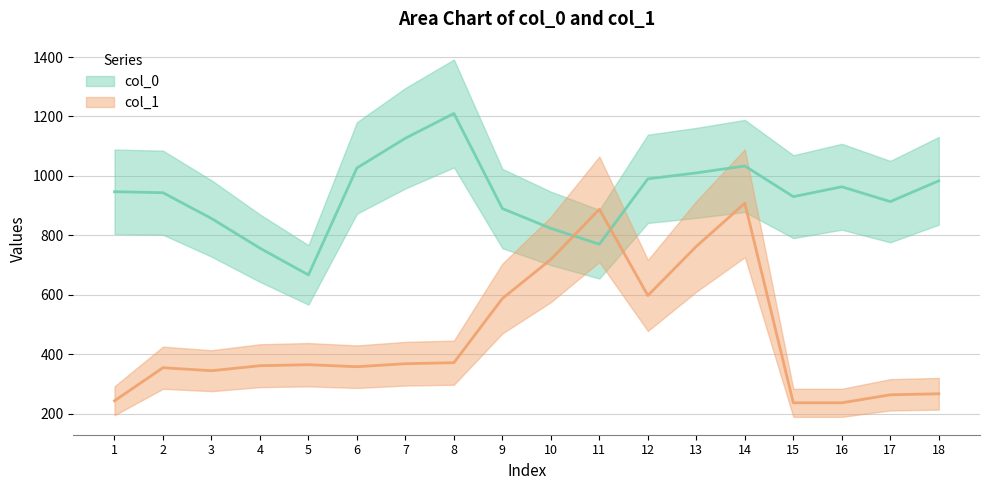

Which series has the largest total across all categories?

col_0